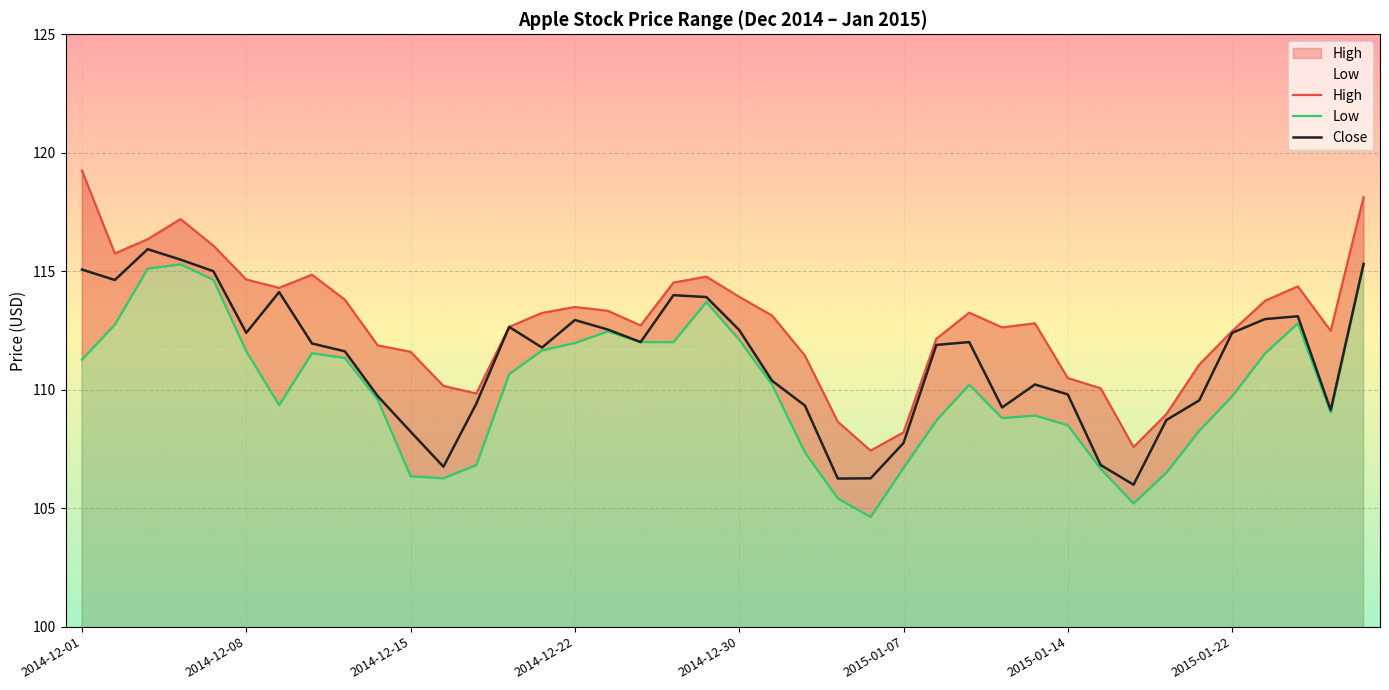

What is the value of the Close point at the 40th from the left?

115.3